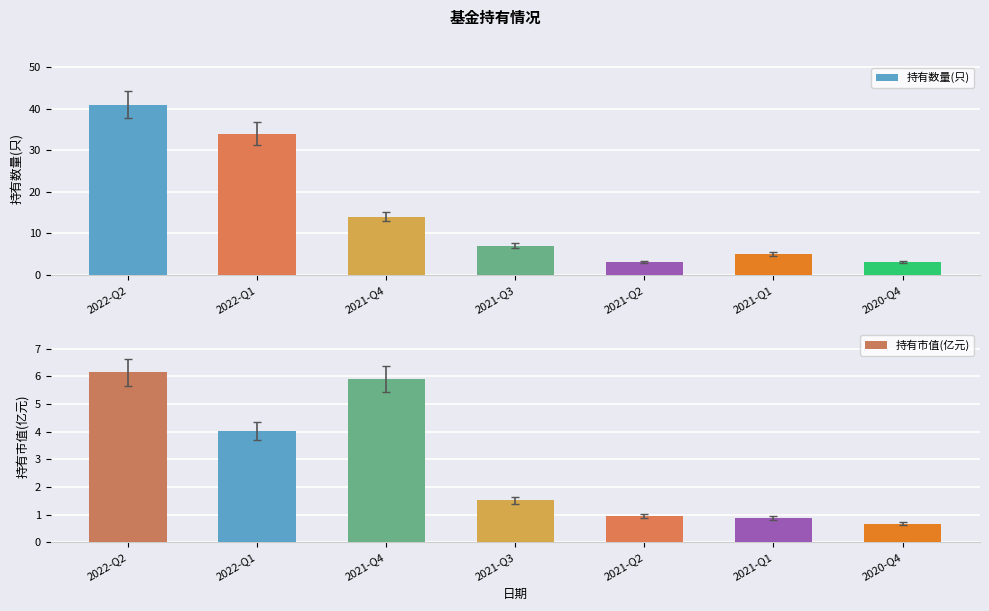

List the labels in order of 持有市值(亿元) value, smallest first.

2020-Q4, 2021-Q1, 2021-Q2, 2021-Q3, 2022-Q1, 2021-Q4, 2022-Q2